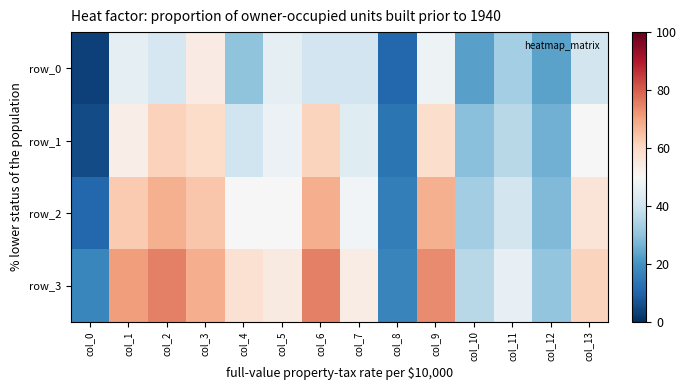

How many data points in row_3 are less than 57?

7